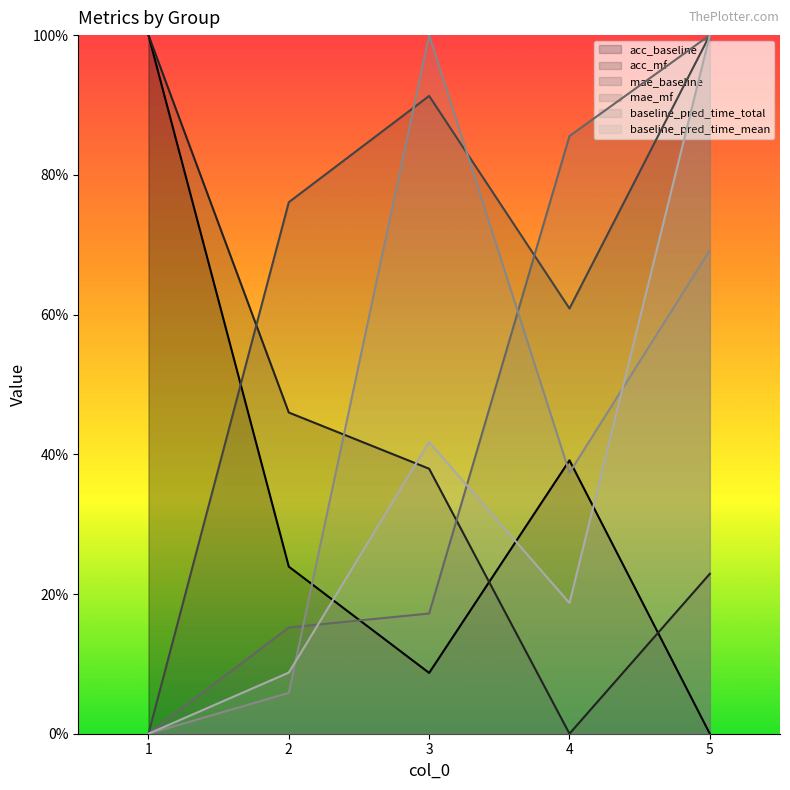

What is the difference between the maximum and minimum values in the acc_baseline series?

1.0